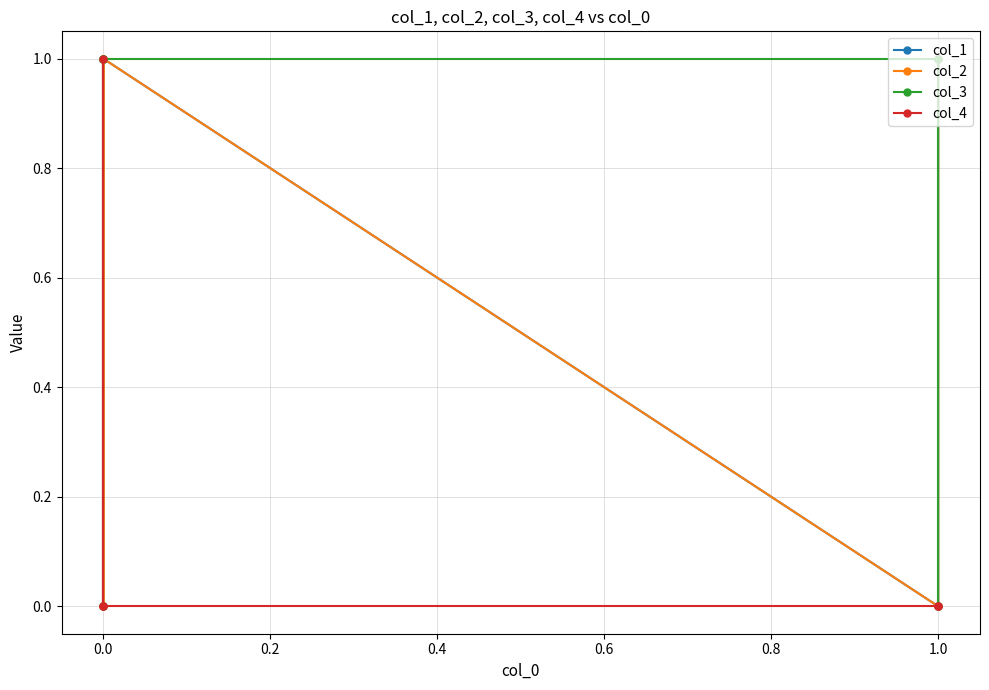

What is the total value across all series at 1.0?

1